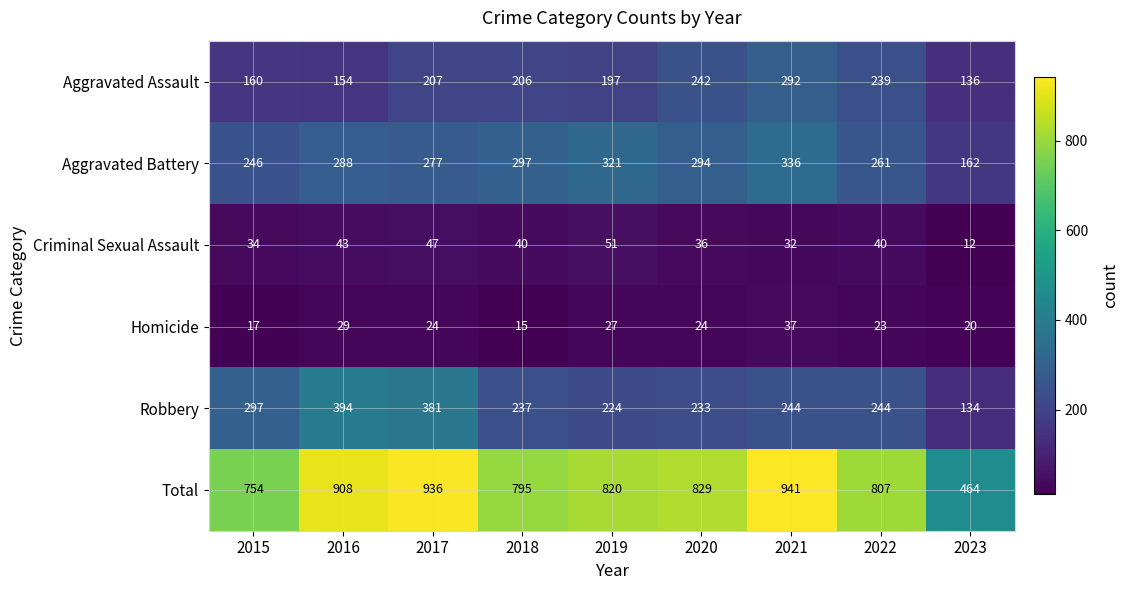

The value of Total at 2018 is 795. True or false?

True